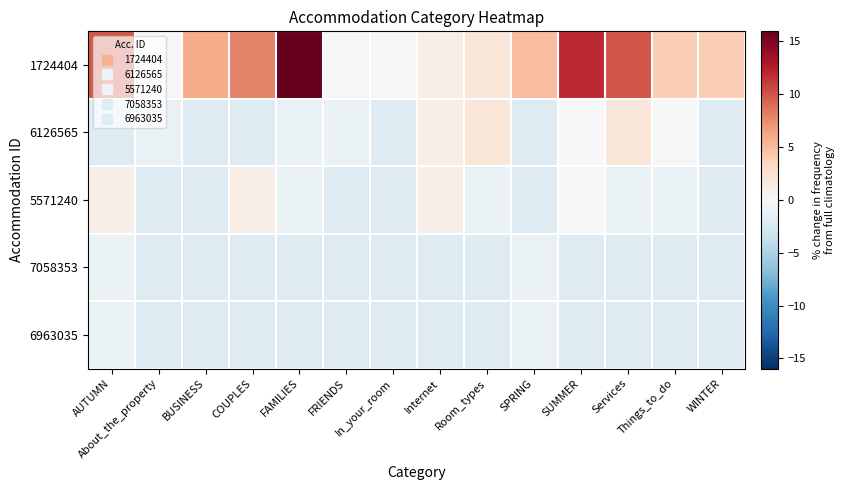

Between About_the_property and FRIENDS, which is larger?

About_the_property